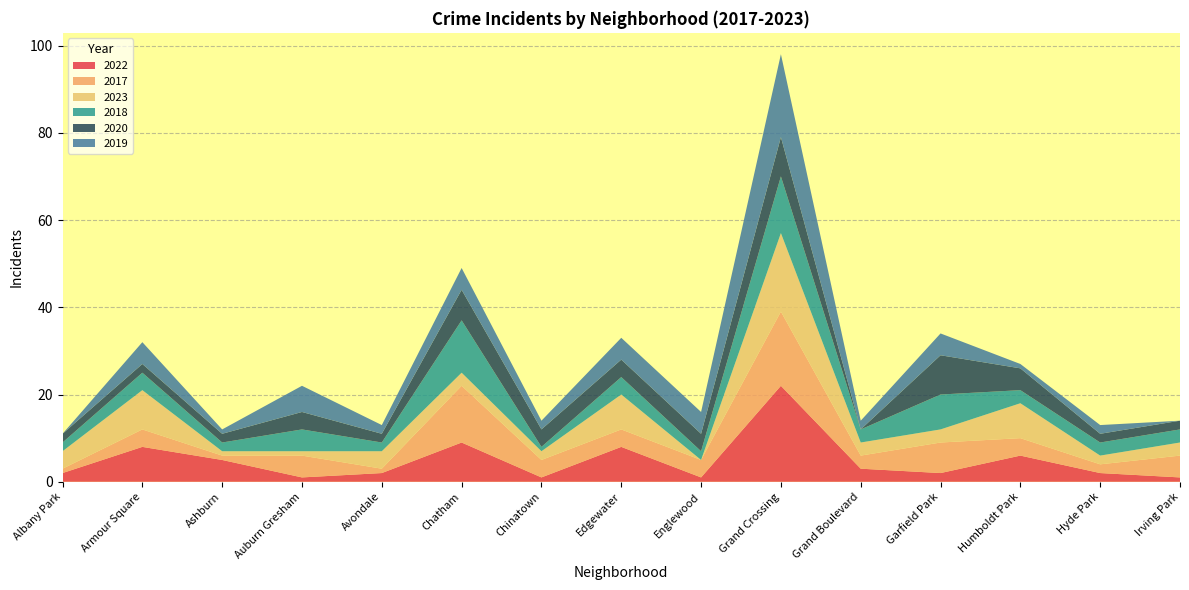

Reading right to left, list all the values displayed in this chart.

2022: Irving Park=1	Hyde Park=2	Humboldt Park=6	Garfield Park=2	Grand Boulevard=3	Grand Crossing=22	Englewood=1	Edgewater=8	Chinatown=1	Chatham=9	Avondale=2	Auburn Gresham=1	Ashburn=5	Armour Square=8	Albany Park=2
2017: Irving Park=5	Hyde Park=2	Humboldt Park=4	Garfield Park=7	Grand Boulevard=3	Grand Crossing=17	Englewood=4	Edgewater=4	Chinatown=4	Chatham=13	Avondale=1	Auburn Gresham=5	Ashburn=1	Armour Square=4	Albany Park=1
2023: Irving Park=3	Hyde Park=2	Humboldt Park=8	Garfield Park=3	Grand Boulevard=3	Grand Crossing=18	Englewood=0	Edgewater=8	Chinatown=2	Chatham=3	Avondale=4	Auburn Gresham=1	Ashburn=1	Armour Square=9	Albany Park=4
2018: Irving Park=3	Hyde Park=3	Humboldt Park=3	Garfield Park=8	Grand Boulevard=3	Grand Crossing=13	Englewood=2	Edgewater=4	Chinatown=1	Chatham=12	Avondale=2	Auburn Gresham=5	Ashburn=2	Armour Square=4	Albany Park=2
2020: Irving Park=2	Hyde Park=2	Humboldt Park=5	Garfield Park=9	Grand Boulevard=0	Grand Crossing=9	Englewood=4	Edgewater=4	Chinatown=4	Chatham=7	Avondale=2	Auburn Gresham=4	Ashburn=2	Armour Square=2	Albany Park=2
2019: Irving Park=0	Hyde Park=2	Humboldt Park=1	Garfield Park=5	Grand Boulevard=2	Grand Crossing=19	Englewood=5	Edgewater=5	Chinatown=2	Chatham=5	Avondale=2	Auburn Gresham=6	Ashburn=1	Armour Square=5	Albany Park=0